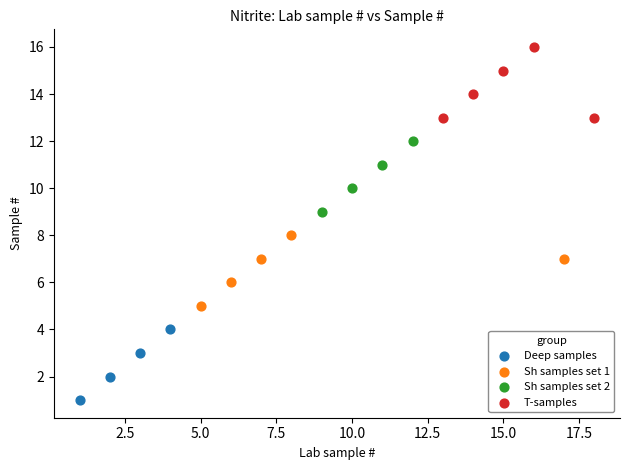

Which series contains the lowest Y value?

Deep samples